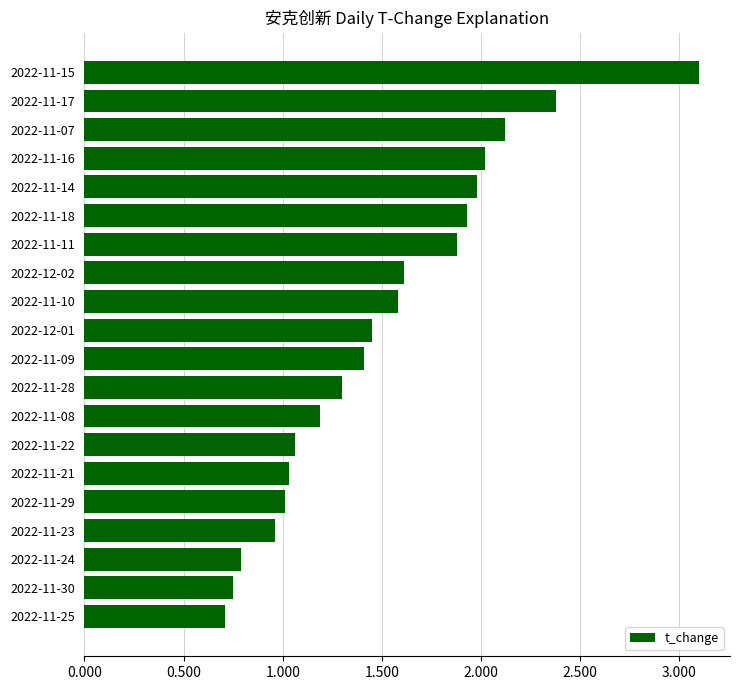

The value at 2022-11-09 is 0.4. True or false?

False